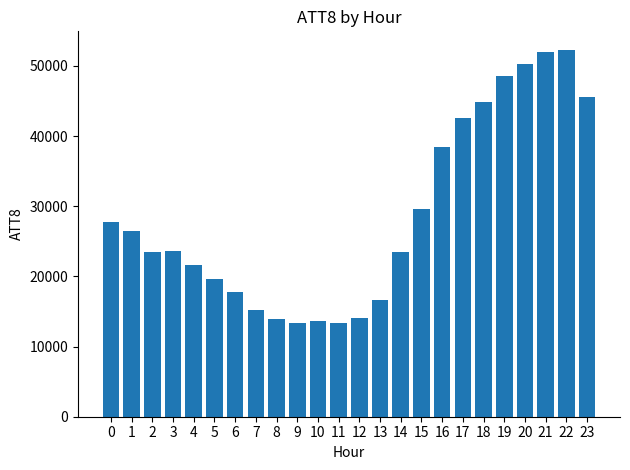

What is the smallest value displayed?

13300